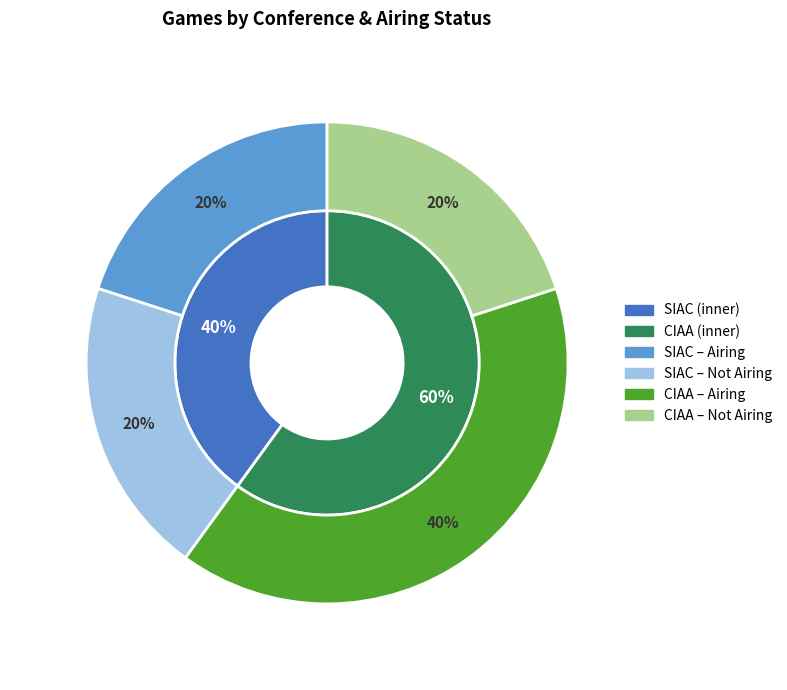

True or false: CIAA accounts for 28% of the total.

False